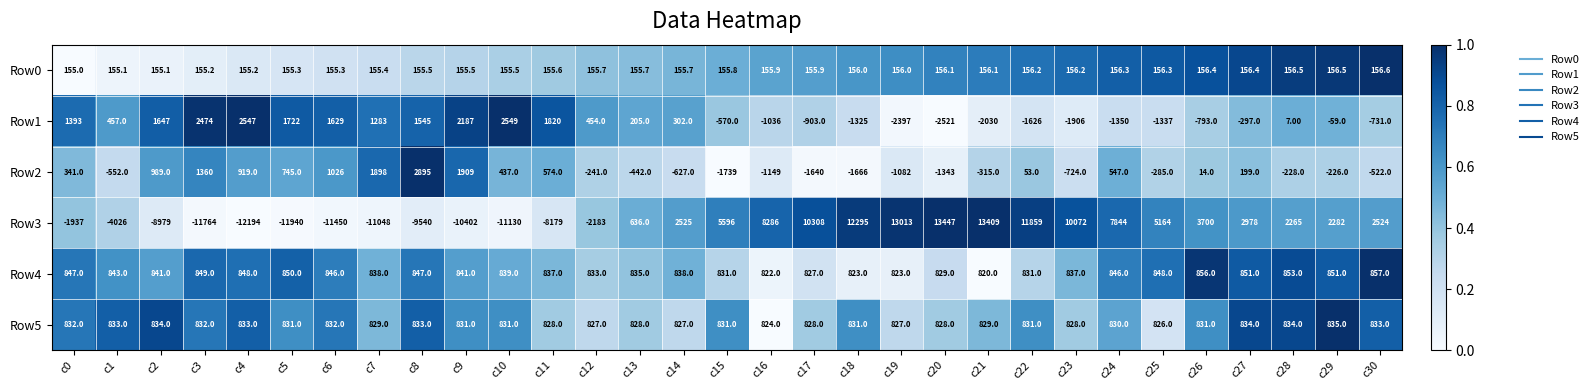

What is the total value across all series at c6?

-6961.7